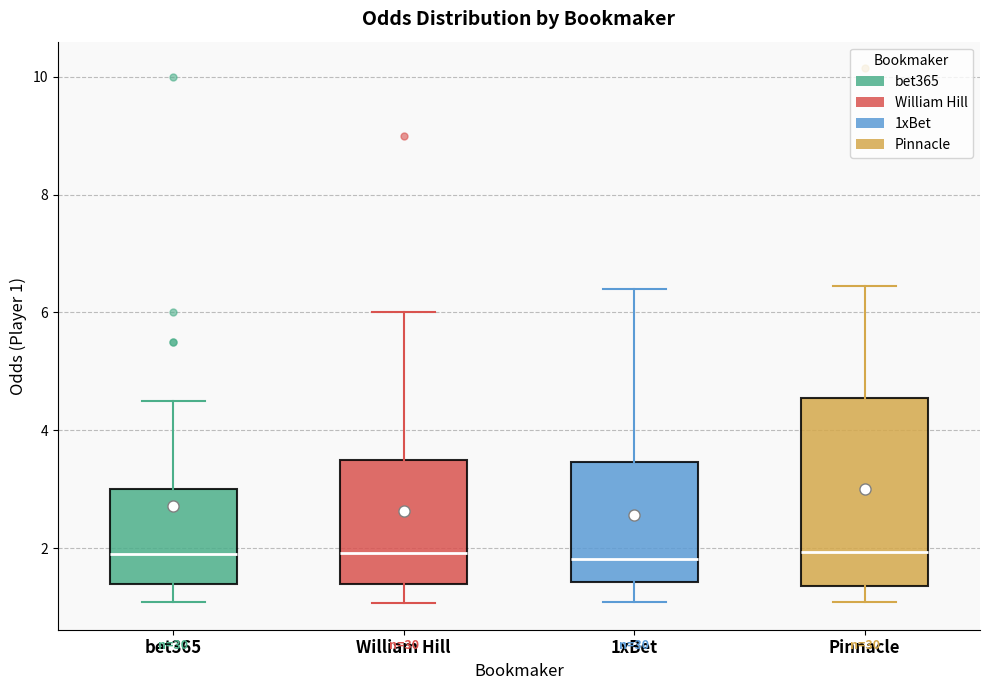

Where does the upper whisker of the box for William Hill end on the y-axis? The values are not printed on the chart, so give them approximately, as read against the axis.

6.0